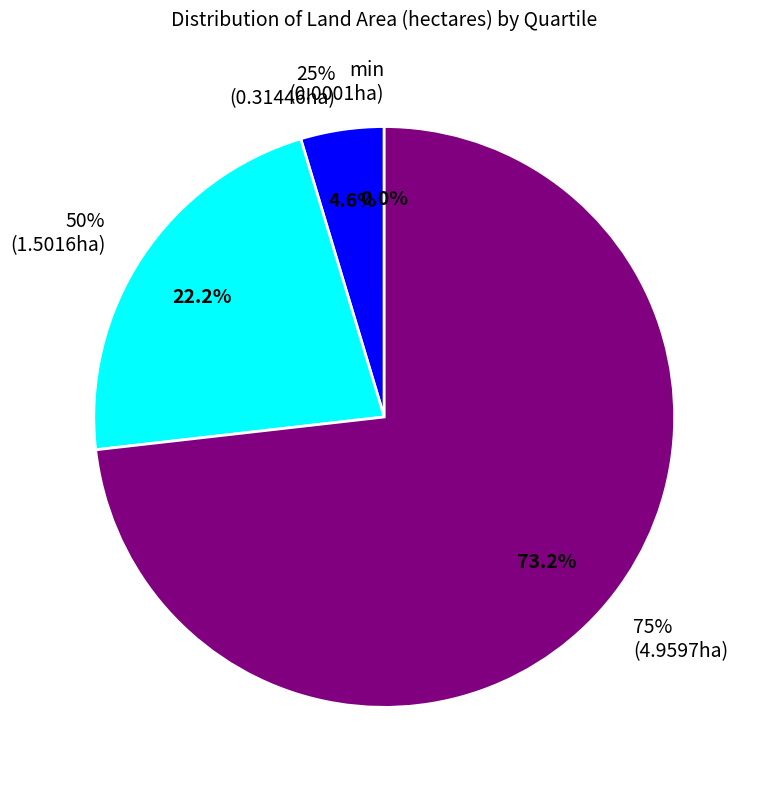

What is the ratio of the value at 75% to the value at 50%?

3.3